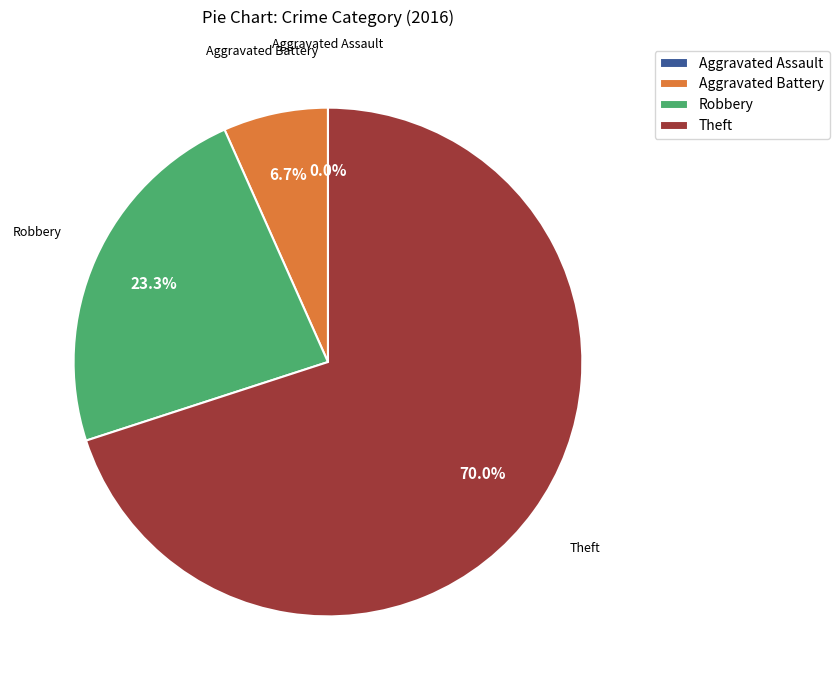

What portion of the pie excludes Robbery?

76.7%